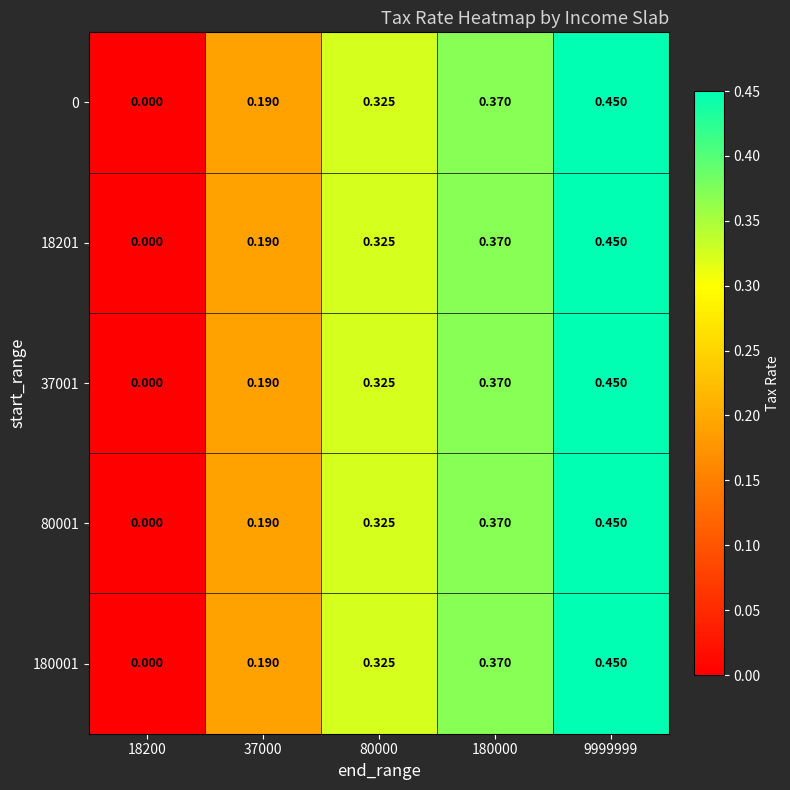

Is the value of 37001 at 80000 greater than the value of 0 at 37000?

Yes